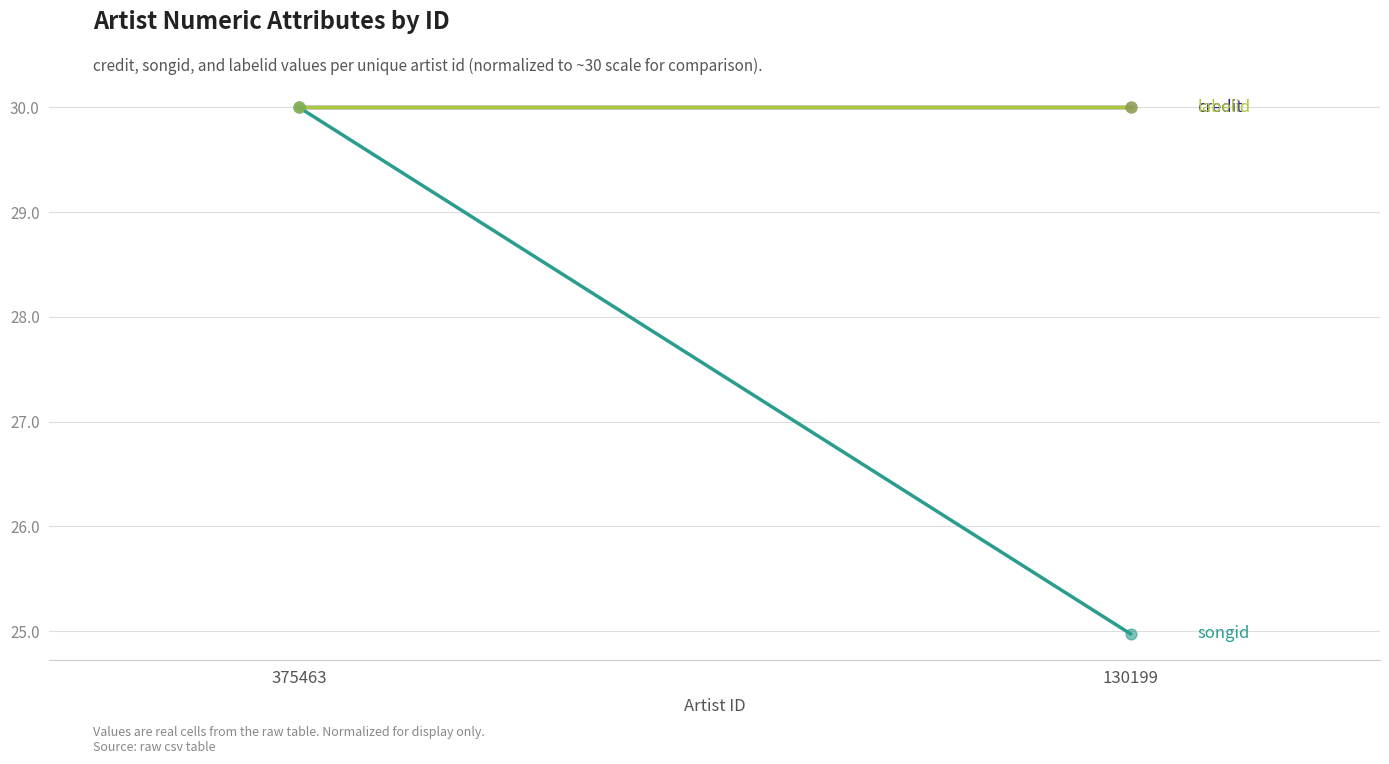

Which series has the largest total across all categories?

credit